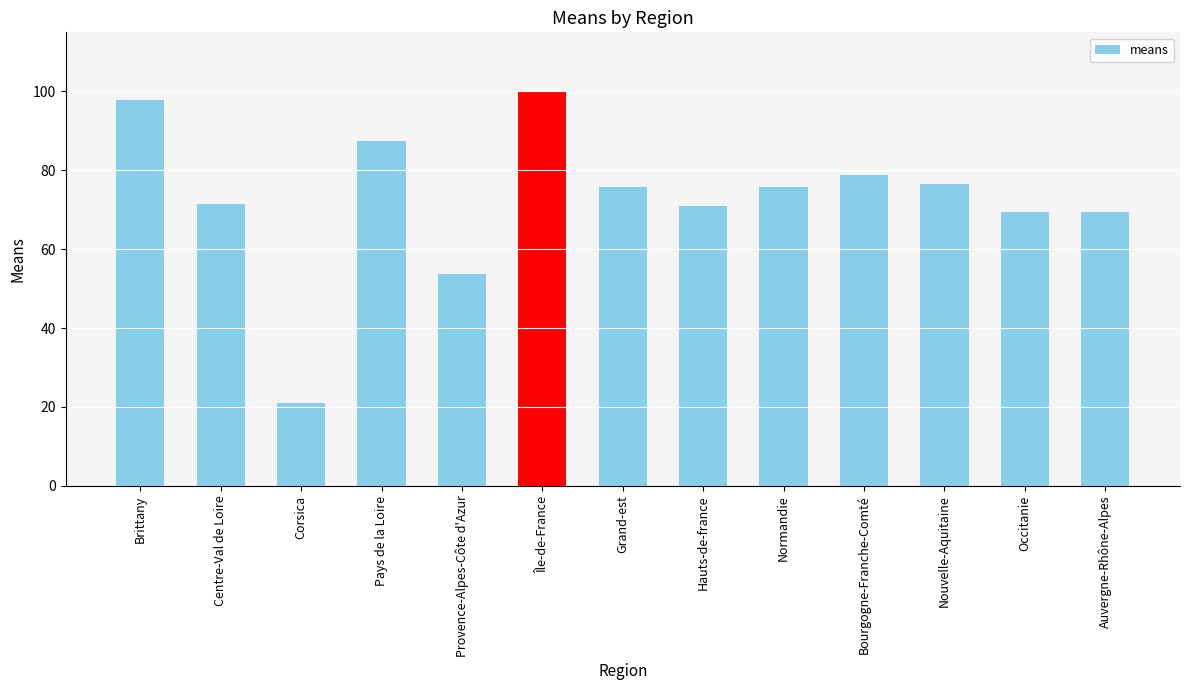

What is the difference between the second highest and second lowest values?

44.2